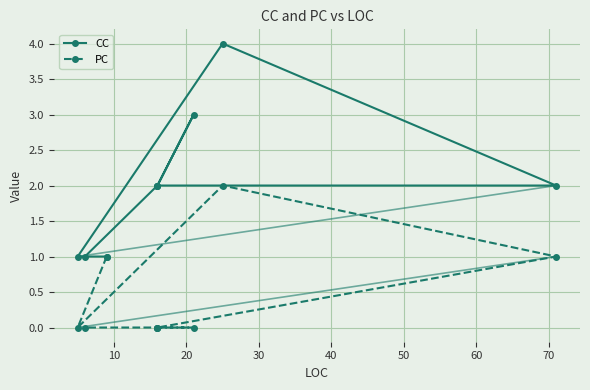

True or false: PC and CC intersect in this chart.

False